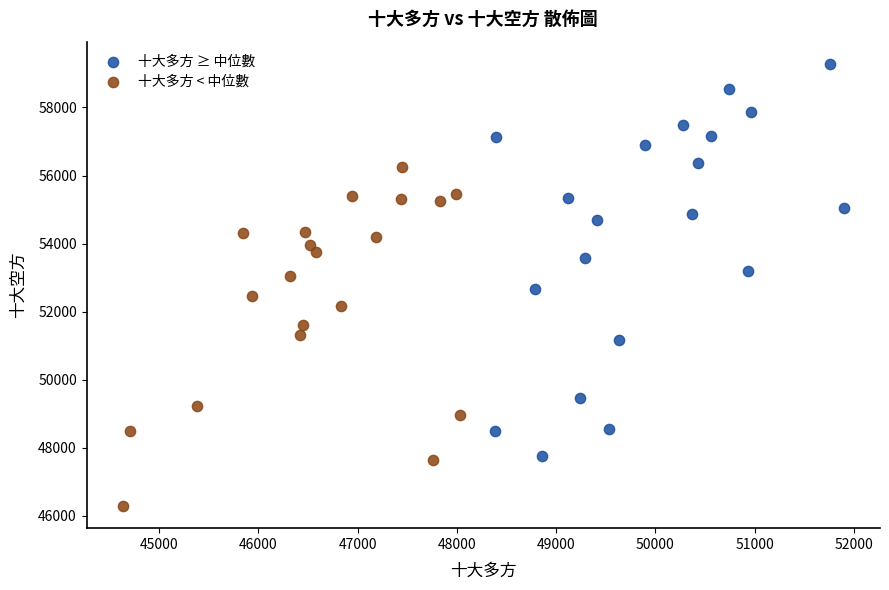

What are all the series names shown in the legend?

十大多方 ≥ 中位數, 十大多方 < 中位數